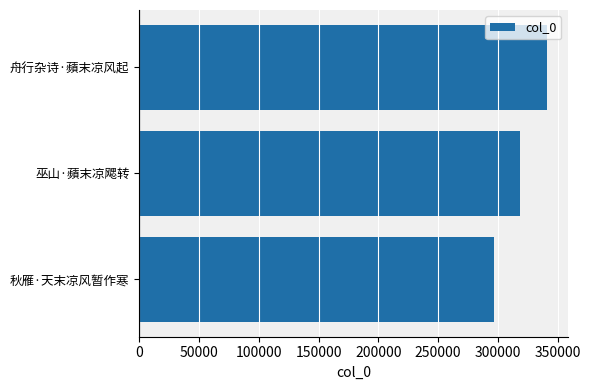

Rank the categories by value from highest to lowest.

舟行杂诗·蘋末凉风起, 巫山·蘋末凉飔转, 秋雁·天末凉风暂作寒